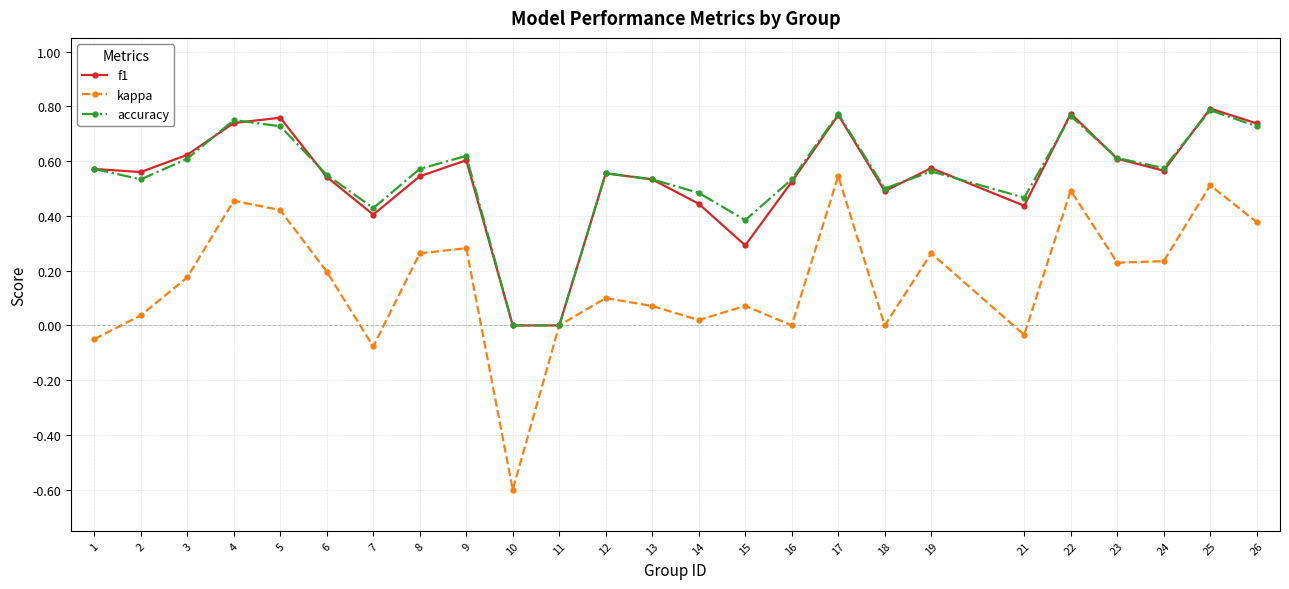

Where does the kappa series first go above 0?

2